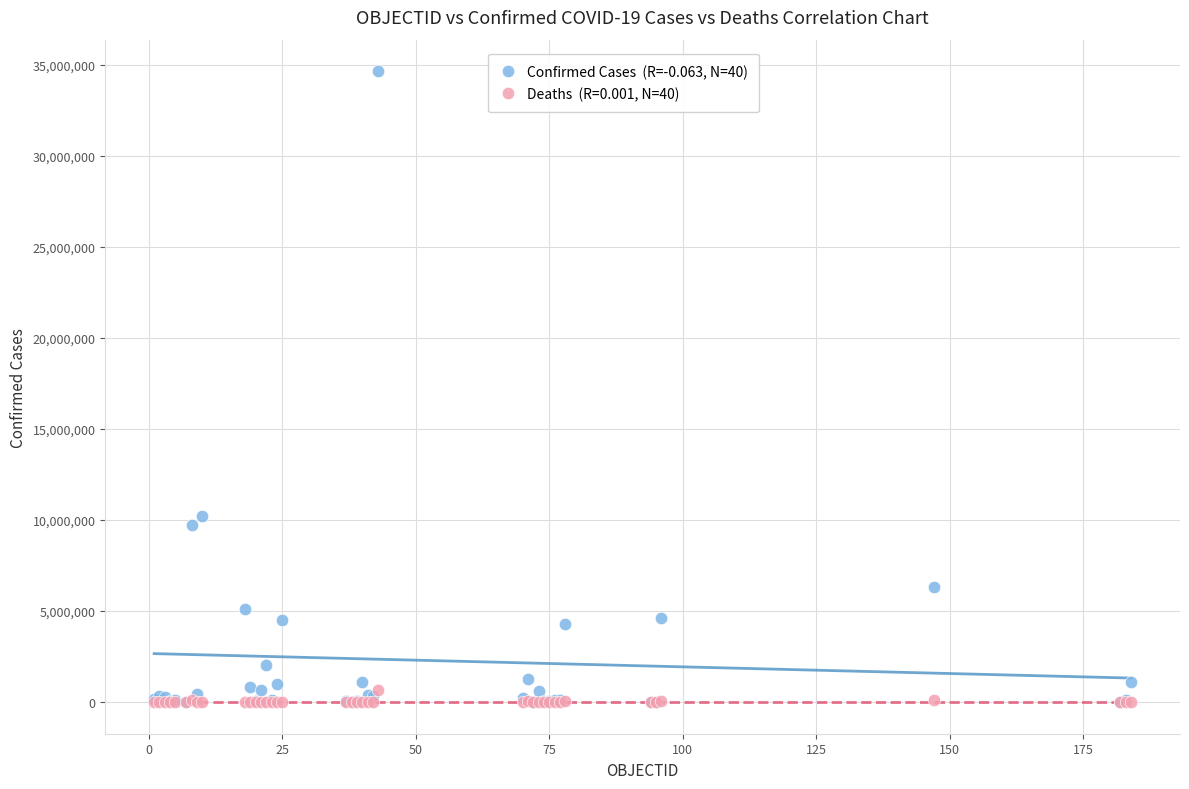

Across all series, what Y value is closest to 17319154?

10205957